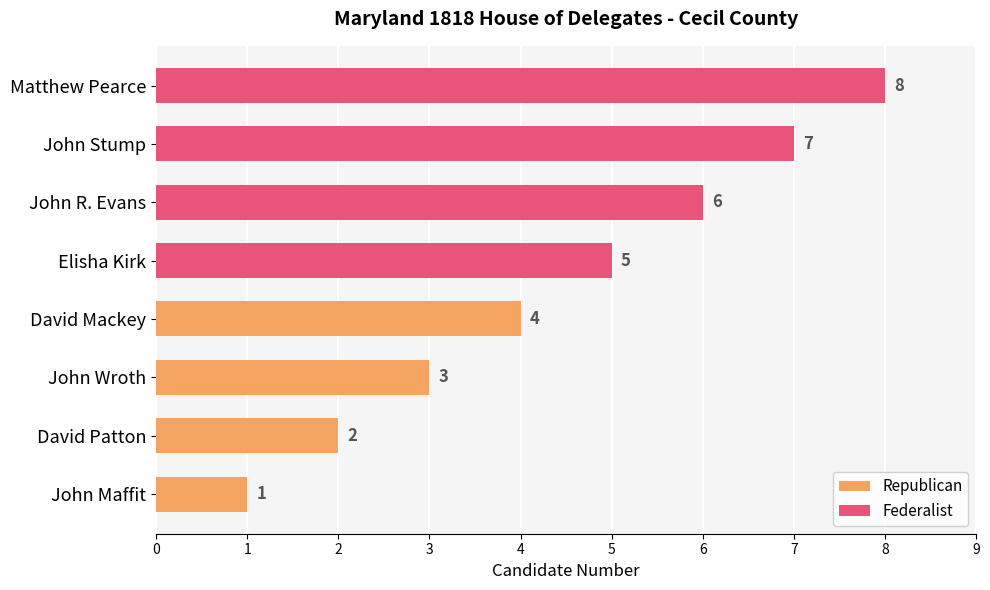

How many values in the Republican series exceed 3?

1